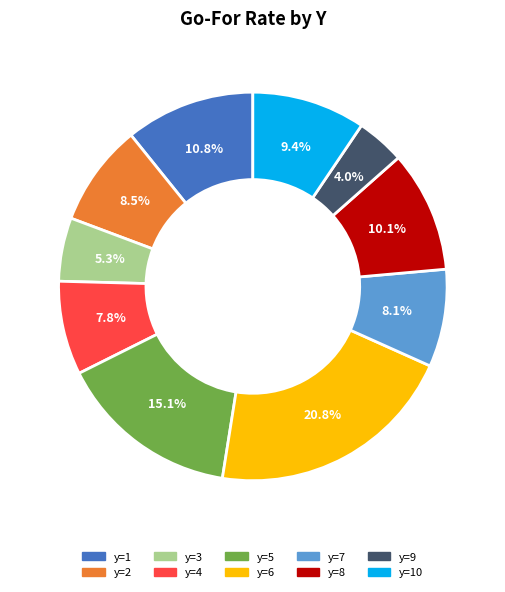

To the nearest percent, what is the difference between the largest and smallest slice percentages?

17%